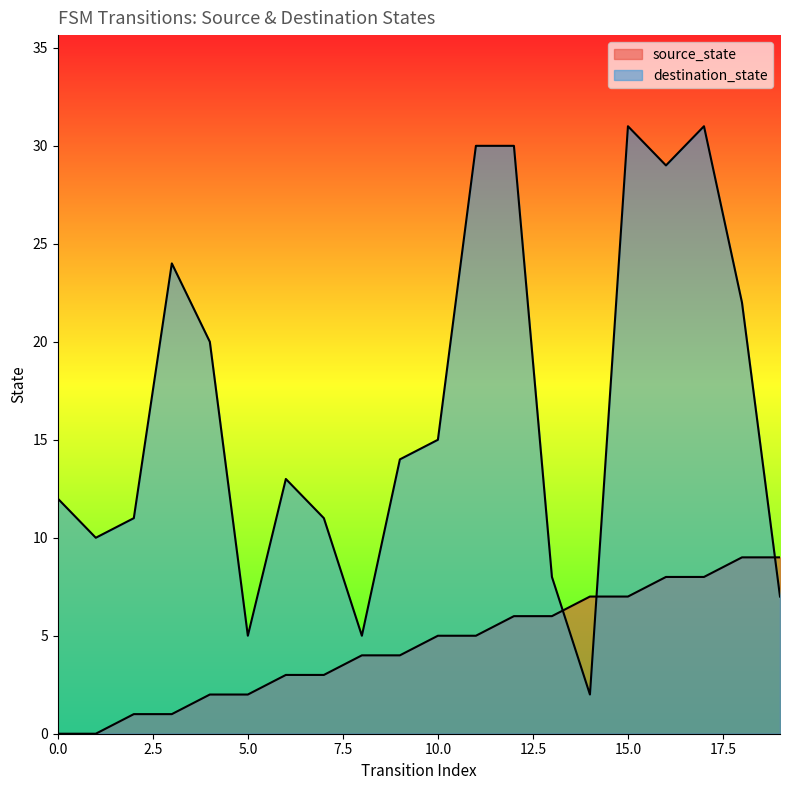

What is the value of the source_state point at the 7th from the left?

3